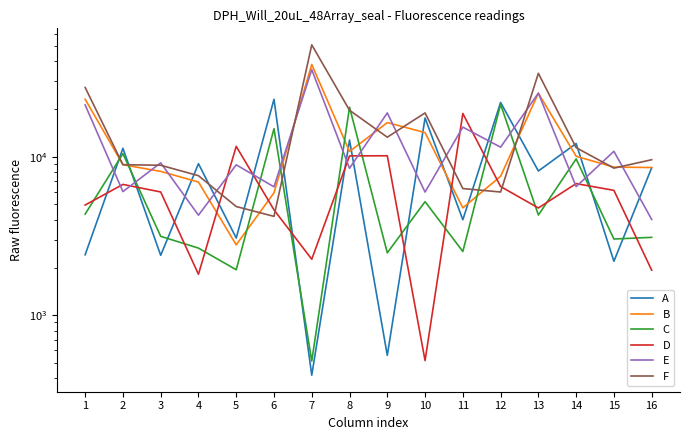

Reading left to right, what are all the values shown in this chart?

A: 1=2407	2=11308	3=2388	4=9047	5=3070	6=23077	7=418	8=12755	9=558	10=17572	11=4005	12=22035	13=8136	14=12124	15=2190	16=8524
B: 1=23087	2=8914	3=8089	4=6928	5=2780	6=5925	7=38261	8=10804	9=16438	10=14221	11=4760	12=7531	13=25205	14=10077	15=8605	16=8557
C: 1=4347	2=10469	3=3147	4=2652	5=1936	6=15044	7=513	8=20561	9=2476	10=5209	11=2524	12=21445	13=4289	14=9690	15=3026	16=3101
D: 1=4962	2=6693	3=5997	4=1813	5=11634	6=4624	7=2256	8=10134	9=10149	10=517	11=18764	12=6491	13=4752	14=6772	15=6139	16=1924
E: 1=21243	2=6028	3=9161	4=4279	5=8896	6=6462	7=35525	8=8466	9=18923	10=5989	11=15387	12=11500	13=25227	14=6482	15=10832	16=4023
F: 1=27387	2=8916	3=8843	4=7598	5=4853	6=4206	7=50896	8=19665	9=13298	10=18919	11=6302	12=5993	13=33653	14=11417	15=8480	16=9581